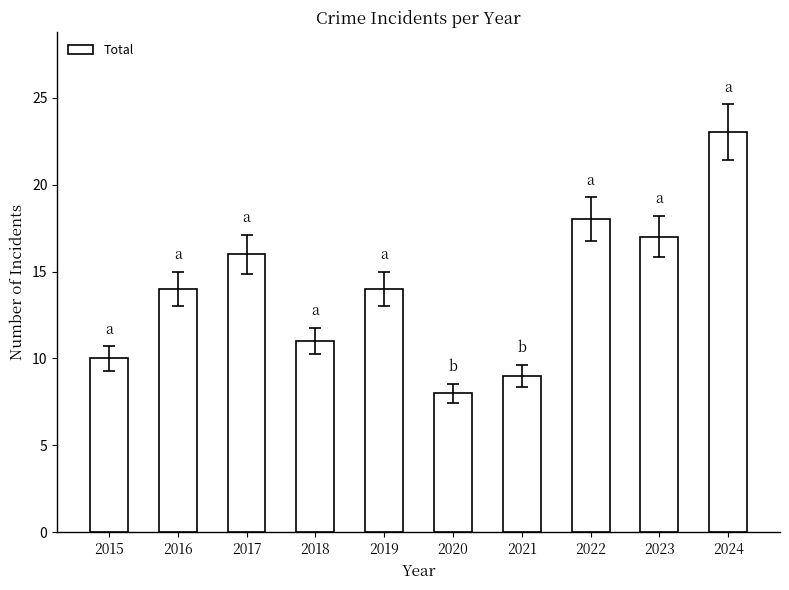

At which category does the chart reach its minimum across all series?

2020